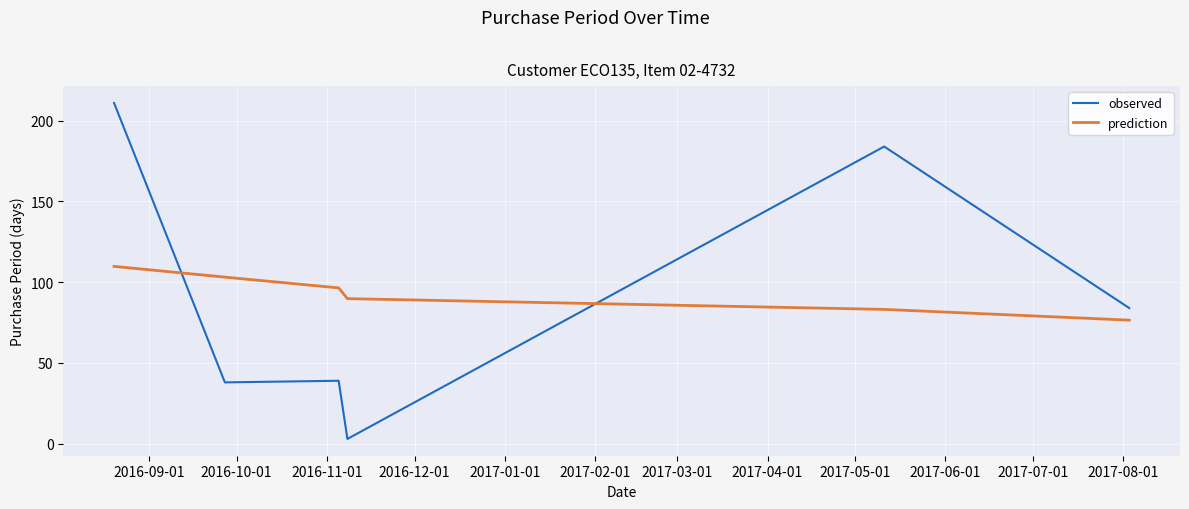

What is the difference between the maximum and second lowest values in the prediction series?

26.6